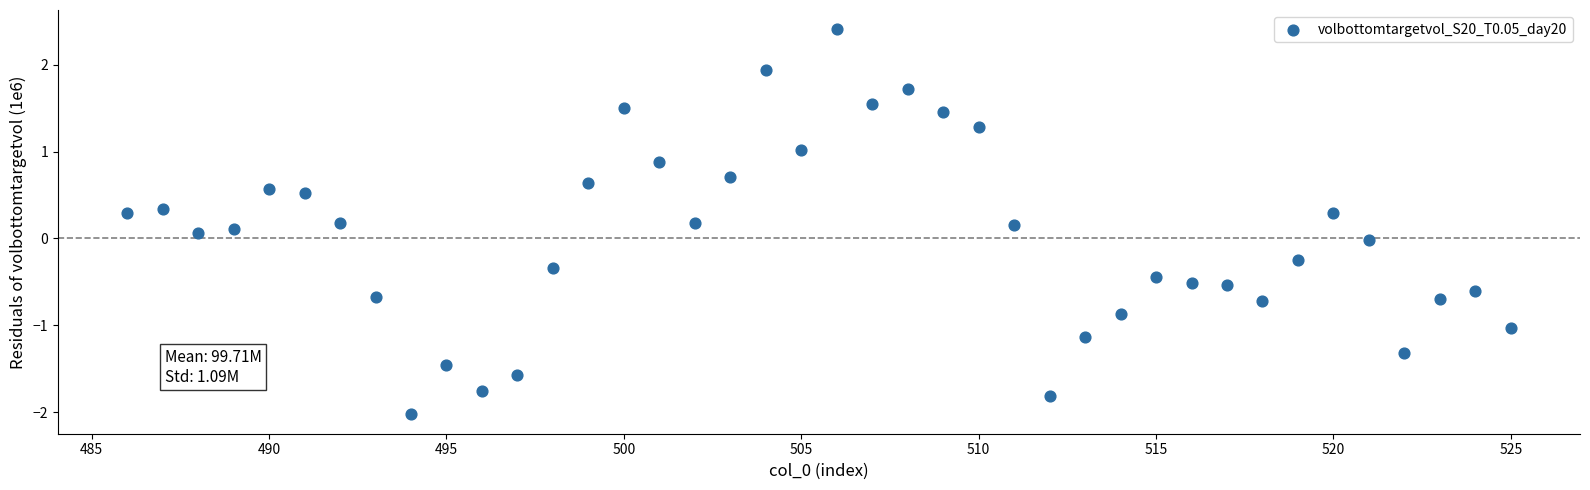

What is the range of X values (max minus min)?

39.0